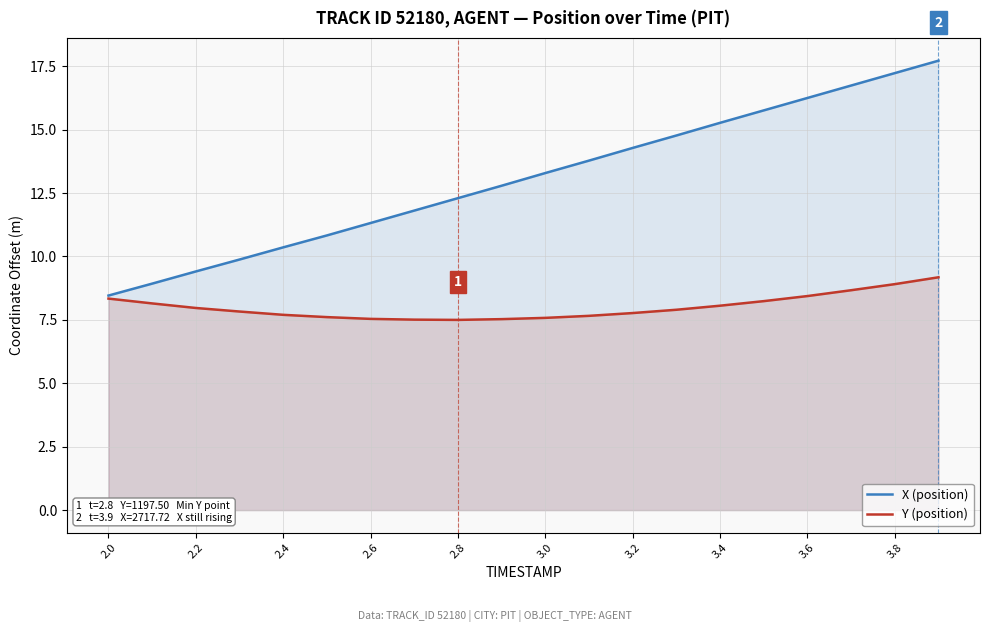

What is the lowest value of the Y (position) series?

7.5